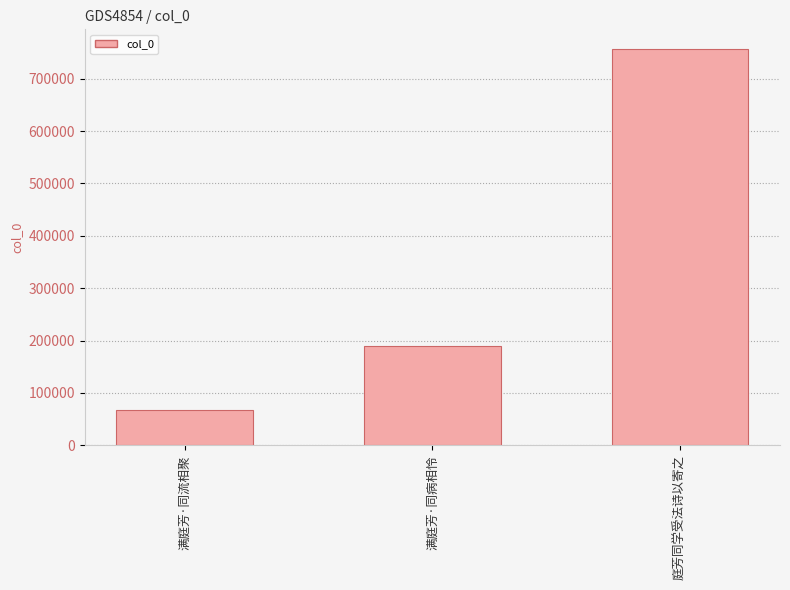

Is it true that the value at 满庭芳·同病相怜 is 70001?

False